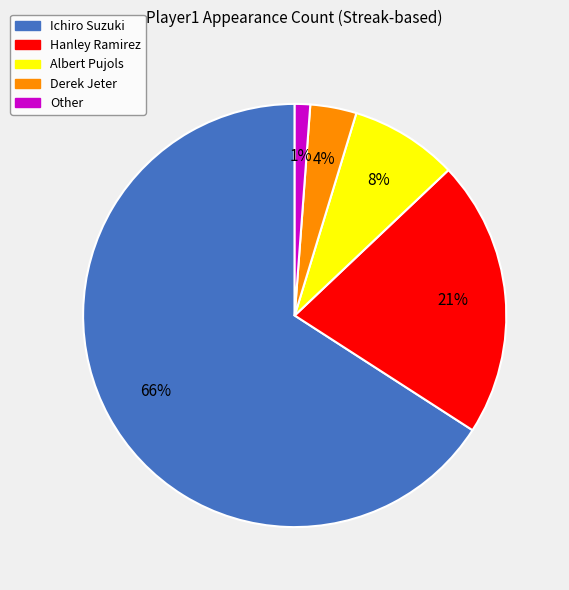

Which slice represents more than half of the pie?

Ichiro Suzuki